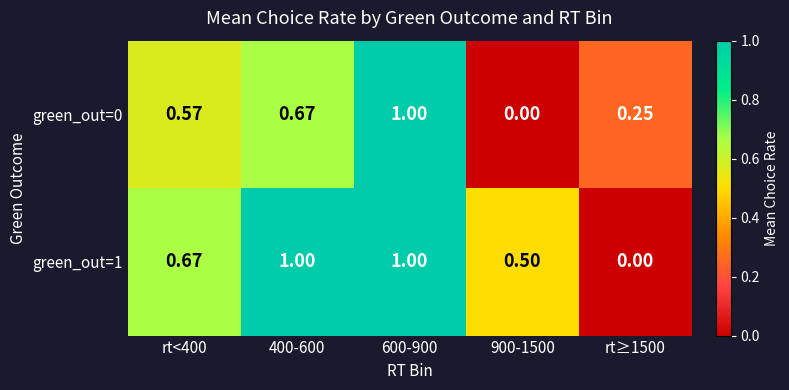

Is the value of green_out=0 at 600-900 greater than the value of green_out=1 at 900-1500?

Yes